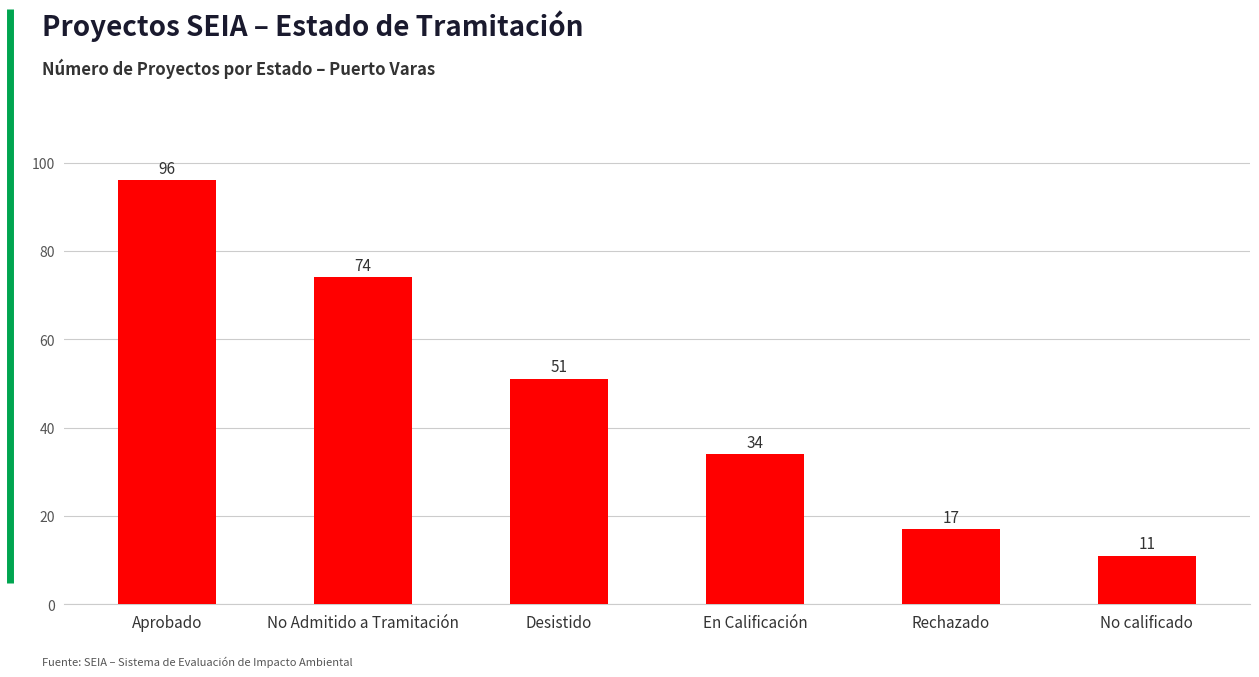

What is the approximate value at En Calificación, to the nearest 10?

30